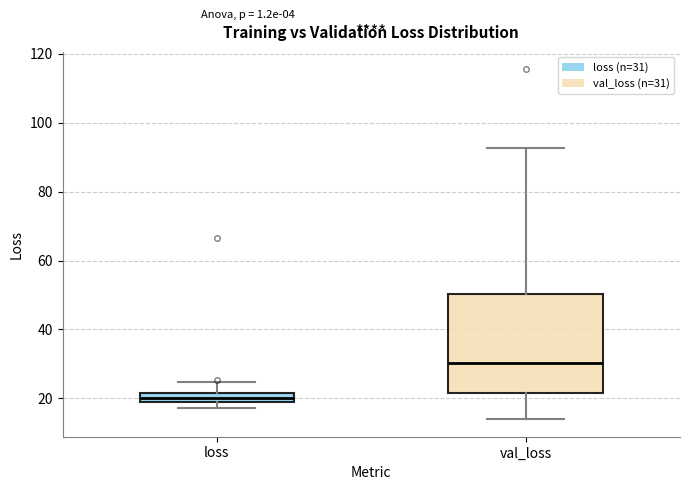

Which box is the tallest, from its lower edge to its upper edge?

val_loss